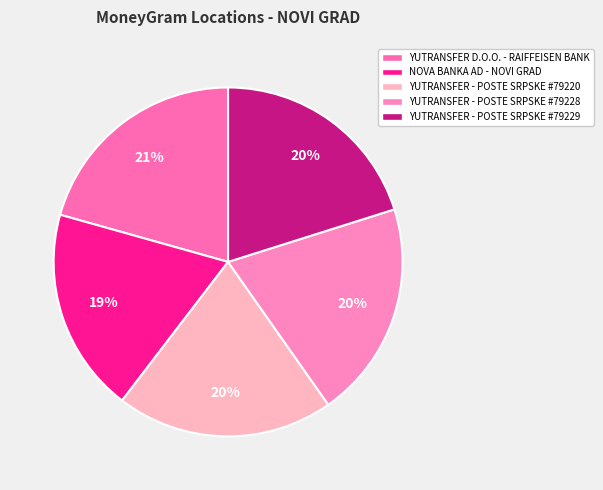

How many segments does this pie chart have?

5